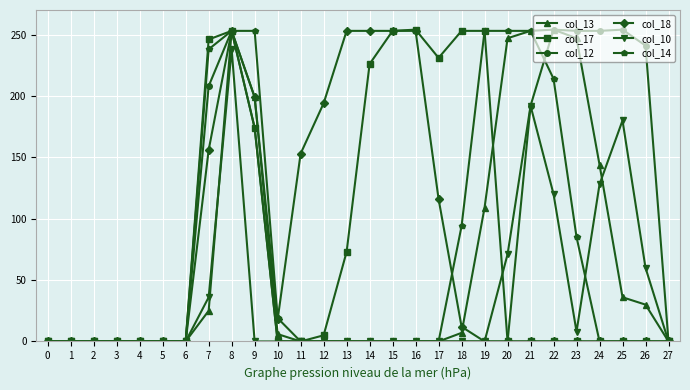

At which label does col_10 reach its peak?

8